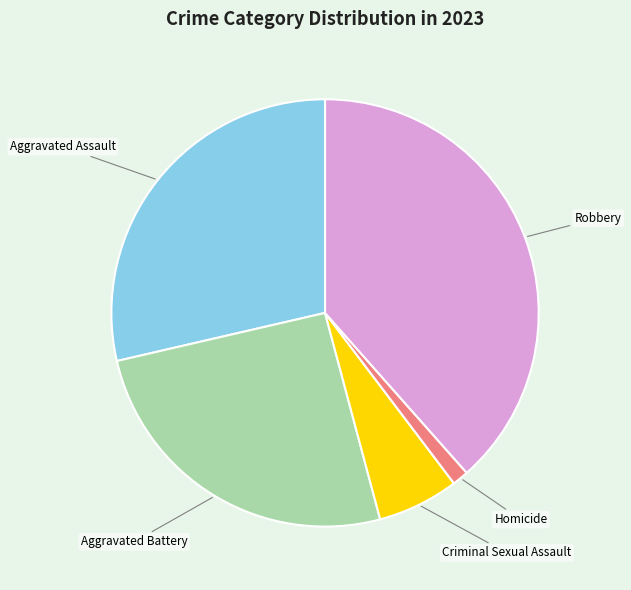

Which has a higher value, Criminal Sexual Assault or Robbery?

Robbery